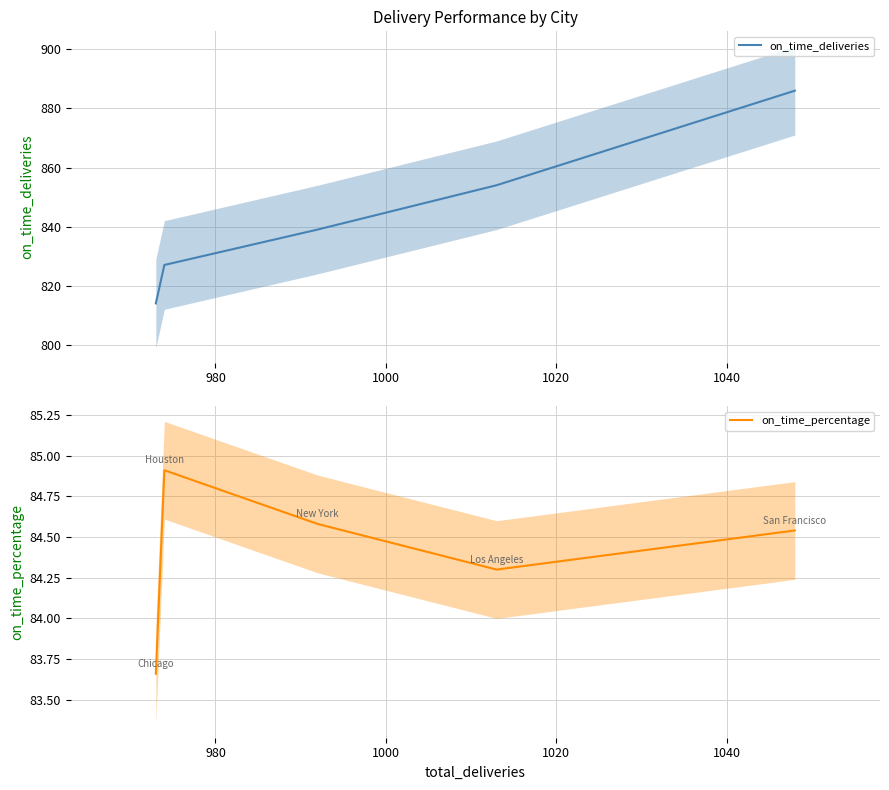

Which series has the widest spread of values?

on_time_deliveries